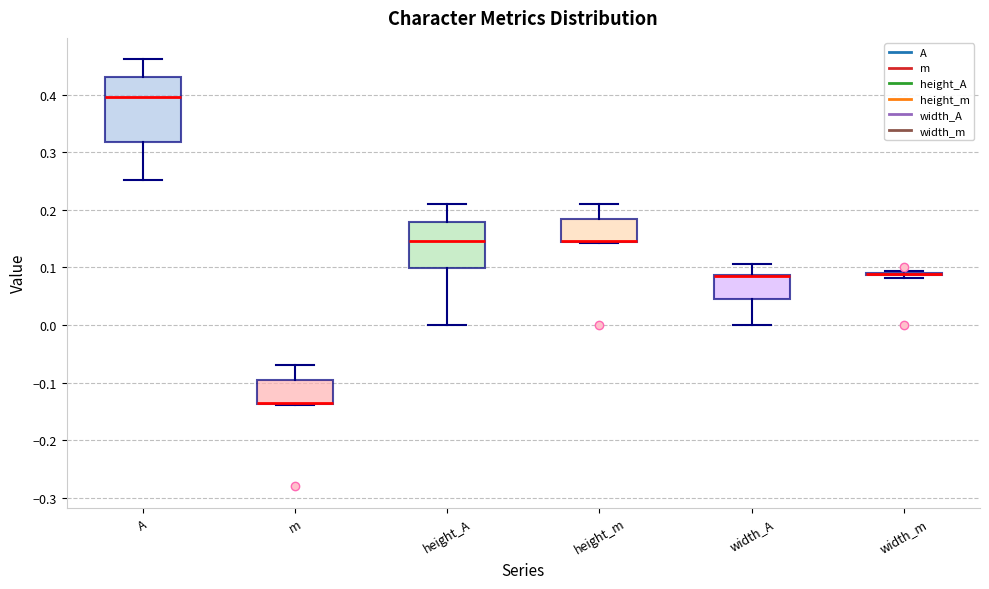

Reading left to right, transcribe this box plot: for each box, give where its median line is, the range the box spans, and where its two whiskers end, as read against the y-axis. The values are not printed on the chart, so give them approximately, as read against the axis.

A: median 0.40, box 0.32 to 0.43, whiskers 0.25 to 0.46
m: median -0.13 (drawn on the box's lower edge), box -0.14 to -0.10, whiskers -0.14 to -0.07
height_A: median 0.15, box 0.10 to 0.18, whiskers 0.00 to 0.21
height_m: median 0.15 (drawn on the box's lower edge), box 0.14 to 0.18, whiskers 0.14 to 0.21
width_A: median 0.09 (drawn on the box's upper edge), box 0.04 to 0.09, whiskers 0.00 to 0.11
width_m: box collapsed to a line at 0.09, whiskers 0.08 to 0.09